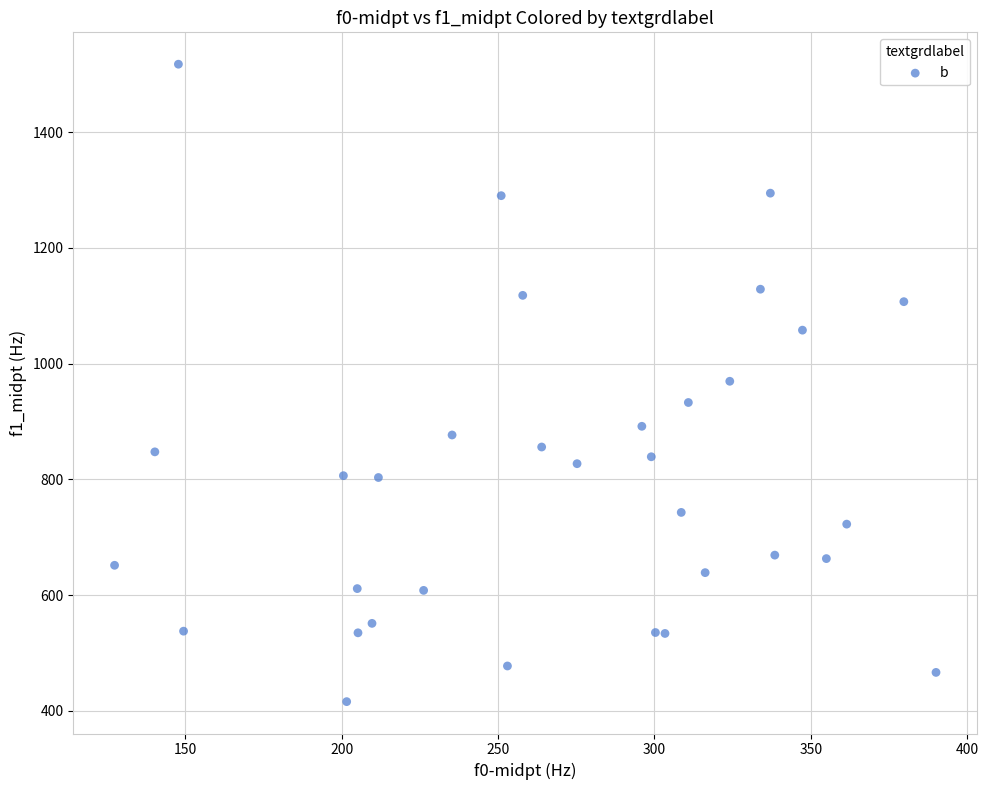

What is the range of Y values (max minus min)?

1101.5